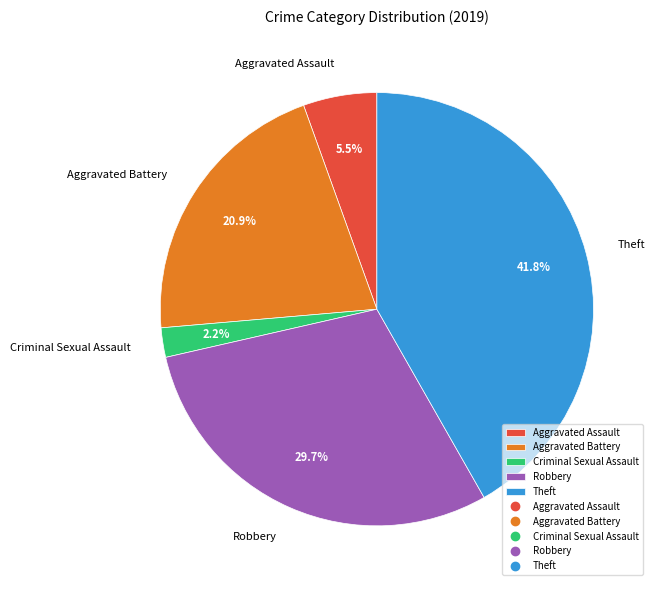

How many slices are in this pie chart?

5